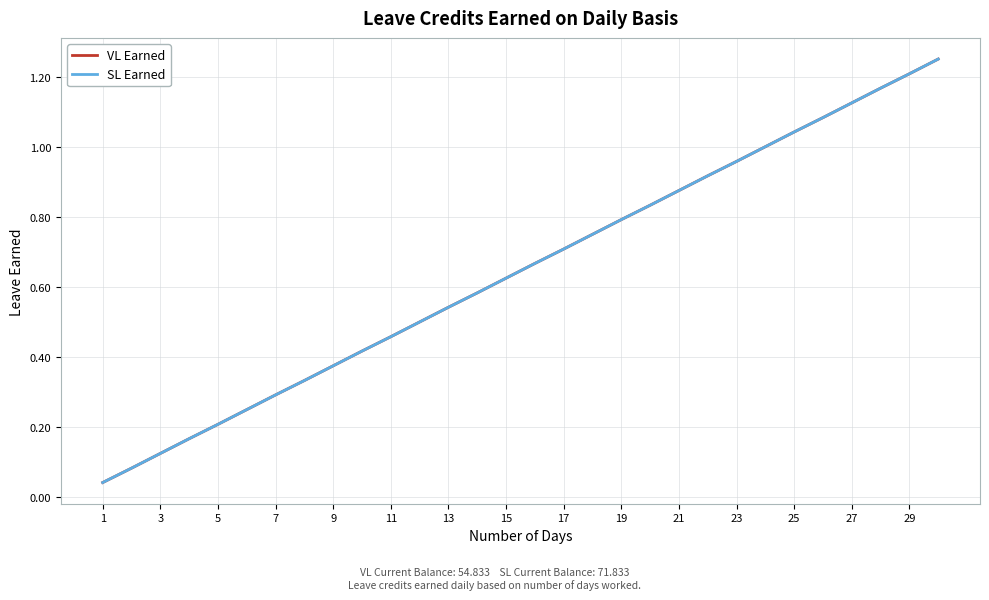

Does the chart have visible grid lines?

Yes